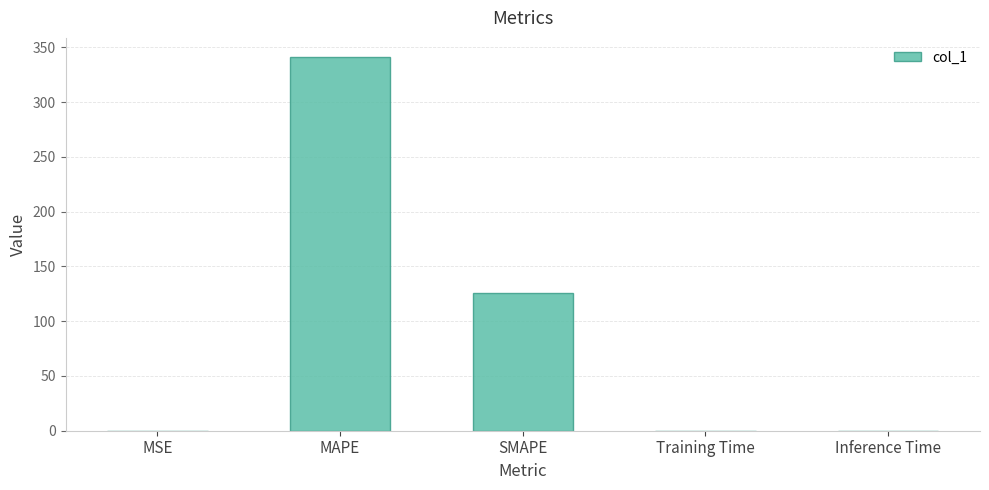

At which label is the value closest to 170?

SMAPE